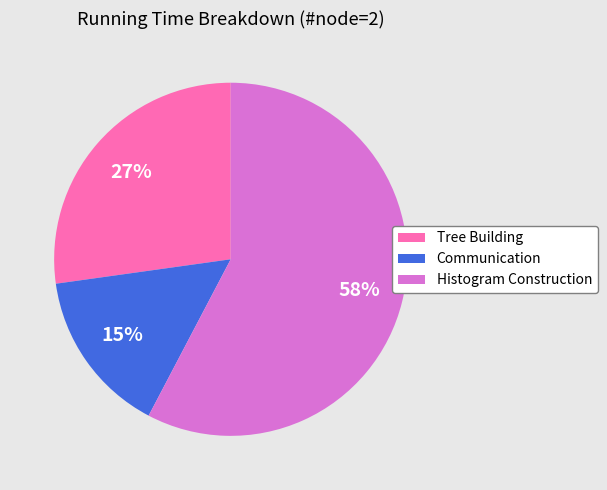

Is it true that Histogram Construction is 58% of the pie?

True